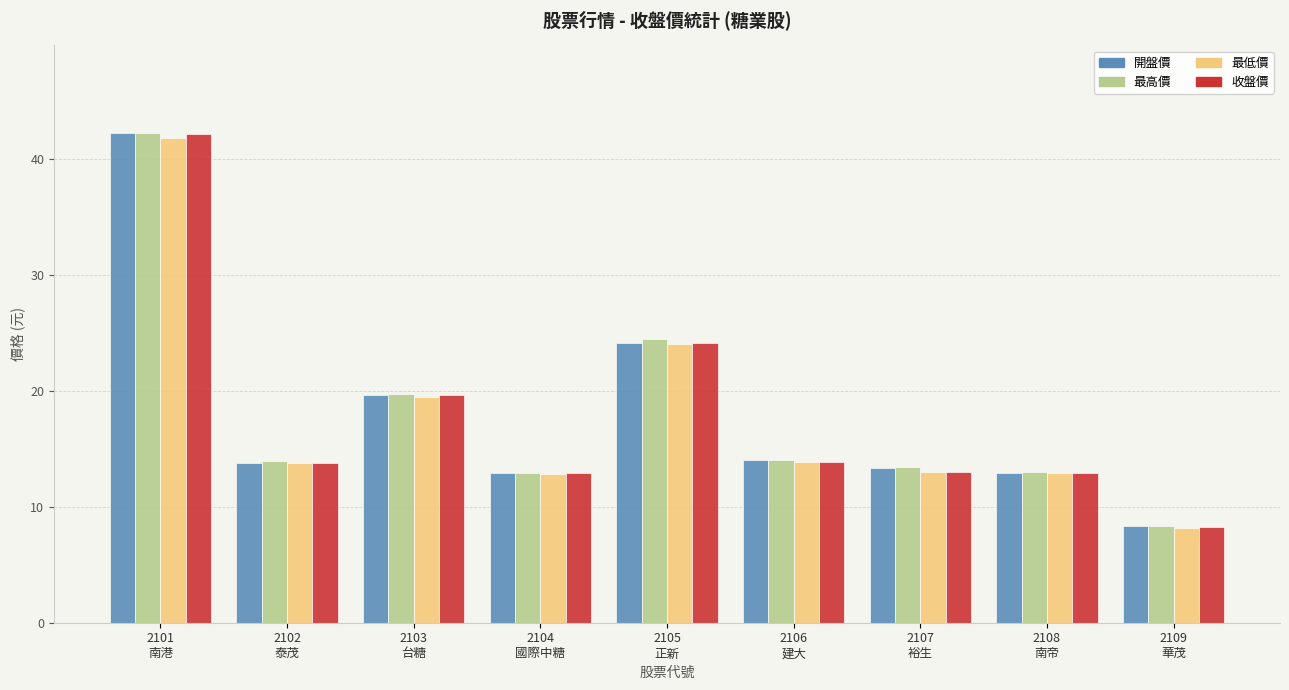

What are all the series names shown in the legend?

開盤價, 最高價, 最低價, 收盤價